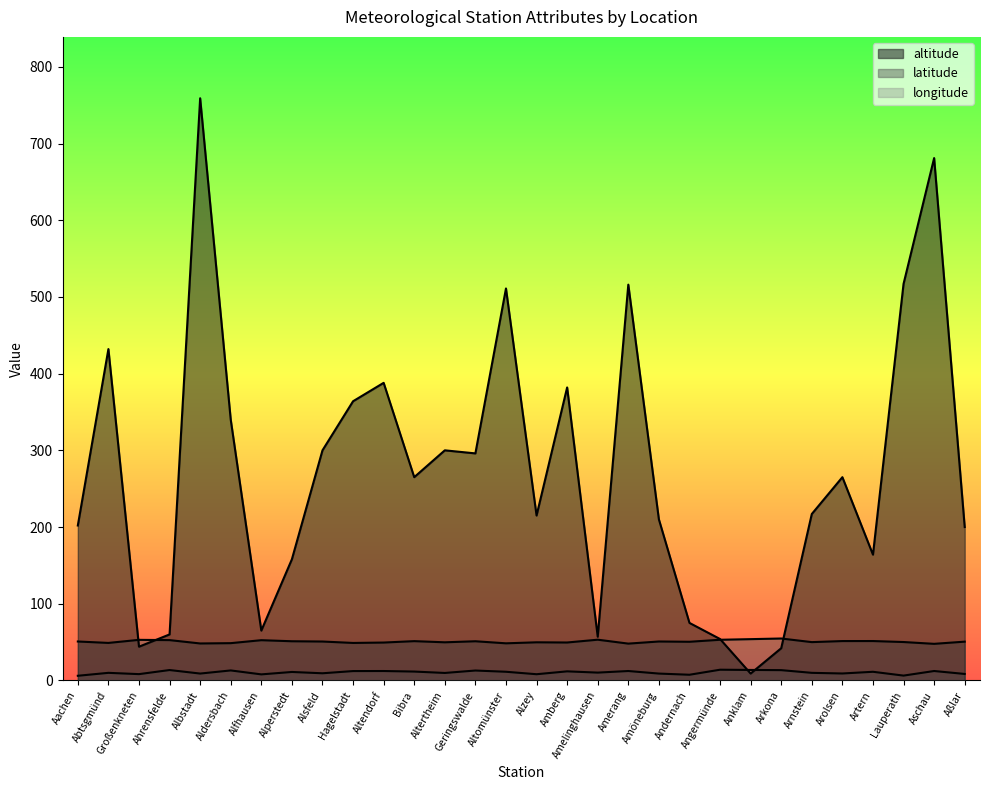

At how many categories does at least one series exceed 414?

6